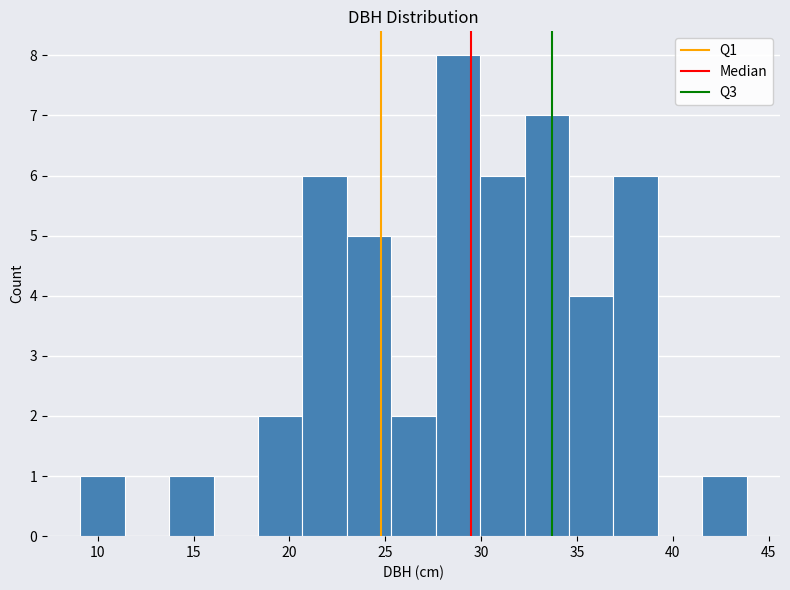

Reading left to right, list every bar in this chart as the range it spans on the x-axis followed by its height. Neither the bar edges nor the heights are printed on the chart, so give them approximately, as read against the axes.

9.0 to 11.5: 1
11.5 to 13.5: 0
13.5 to 16.0: 1
16.0 to 18.5: 0
18.5 to 20.5: 2
20.5 to 23.0: 6
23.0 to 25.5: 5
25.5 to 27.5: 2
27.5 to 30.0: 8
30.0 to 32.5: 6
32.5 to 34.5: 7
34.5 to 37.0: 4
37.0 to 39.0: 6
39.0 to 41.5: 0
41.5 to 44.0: 1